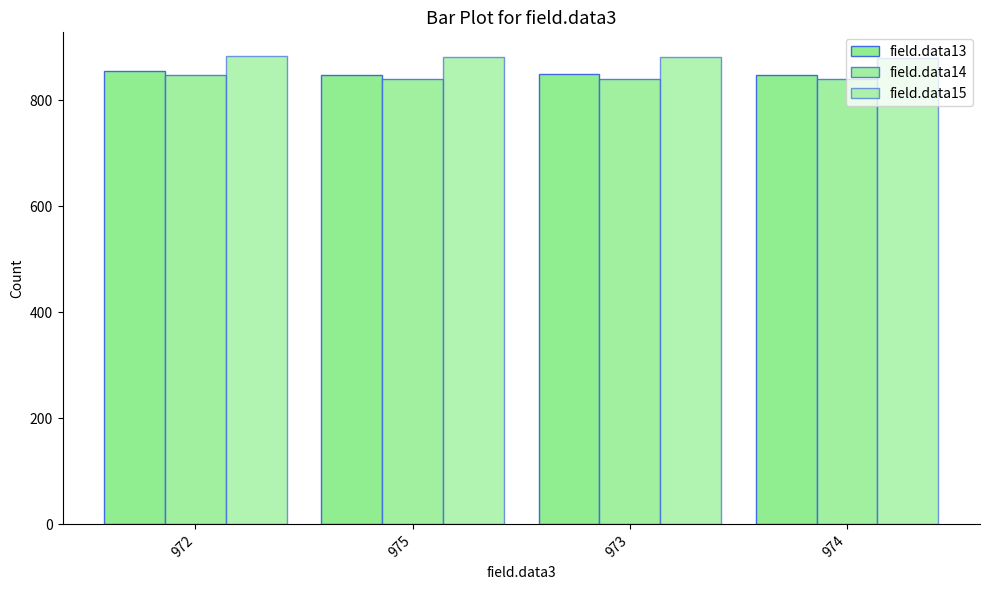

Reading right to left, transcribe all the data shown in this chart.

field.data13: 974=848.5	973=848.9	975=847.7	972=856.0
field.data14: 974=840.7	973=841.0	975=840.7	972=848.0
field.data15: 974=880.4	973=881.1	975=882.3	972=884.0